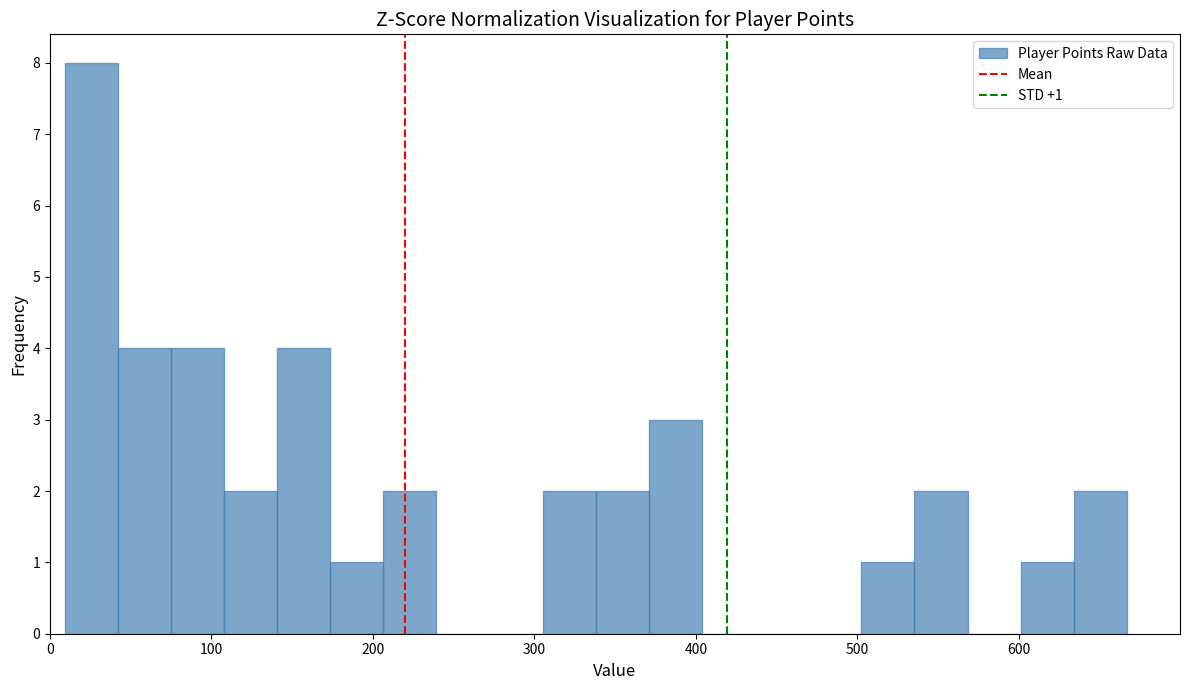

Around what value on the x-axis is the tallest bar? Give the approximate position of its centre, as read against the axis.

30